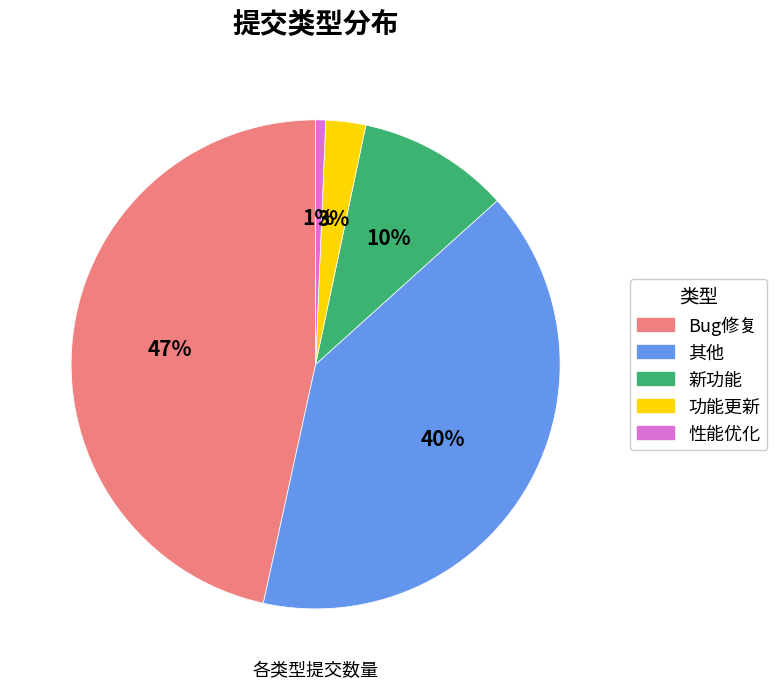

Does Bug修复 represent more than half of the total?

No